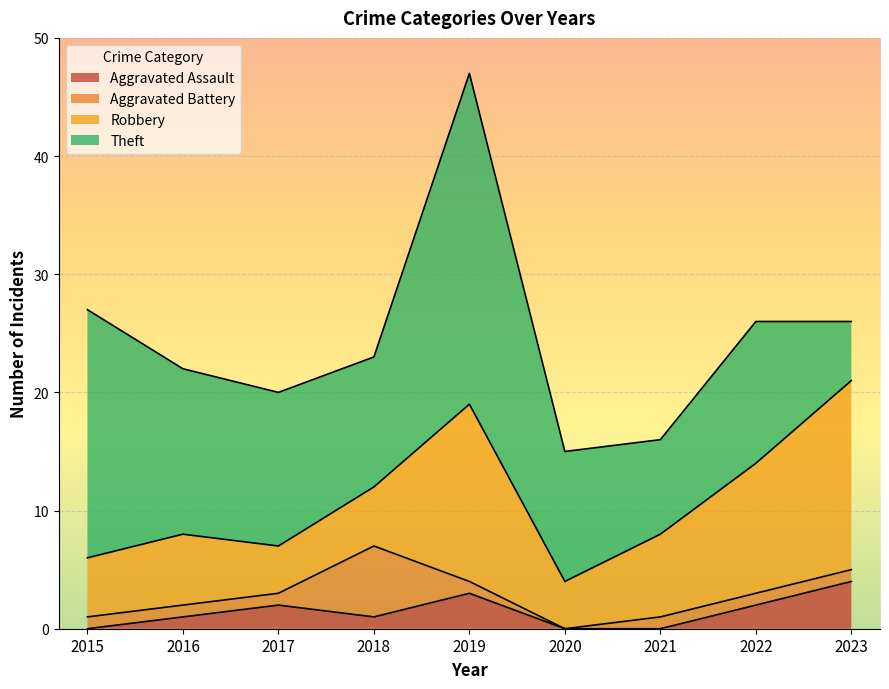

Which series changed the most between 2017 and 2021?

Theft